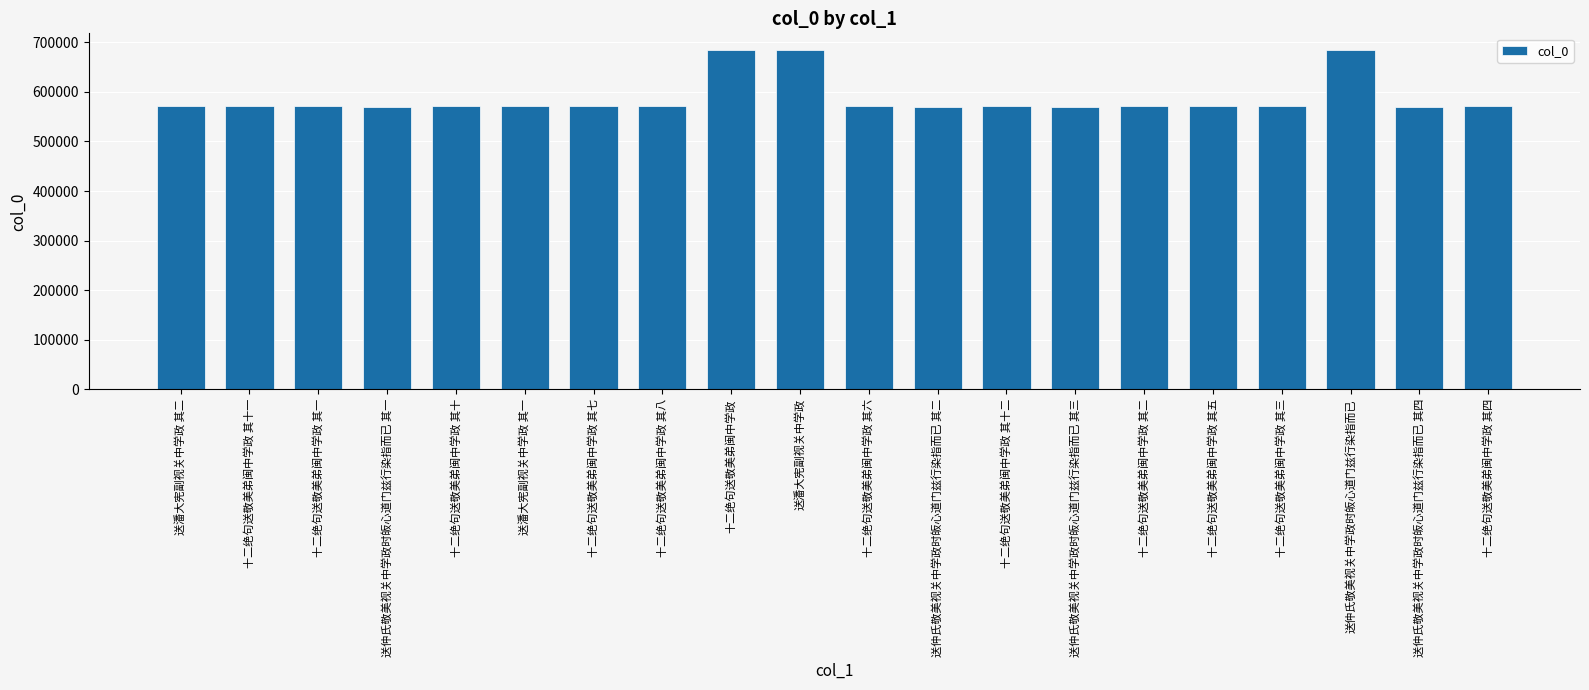

At which label is the value closest to 626786?

十二绝句送敬美弟闽中学政 其十二